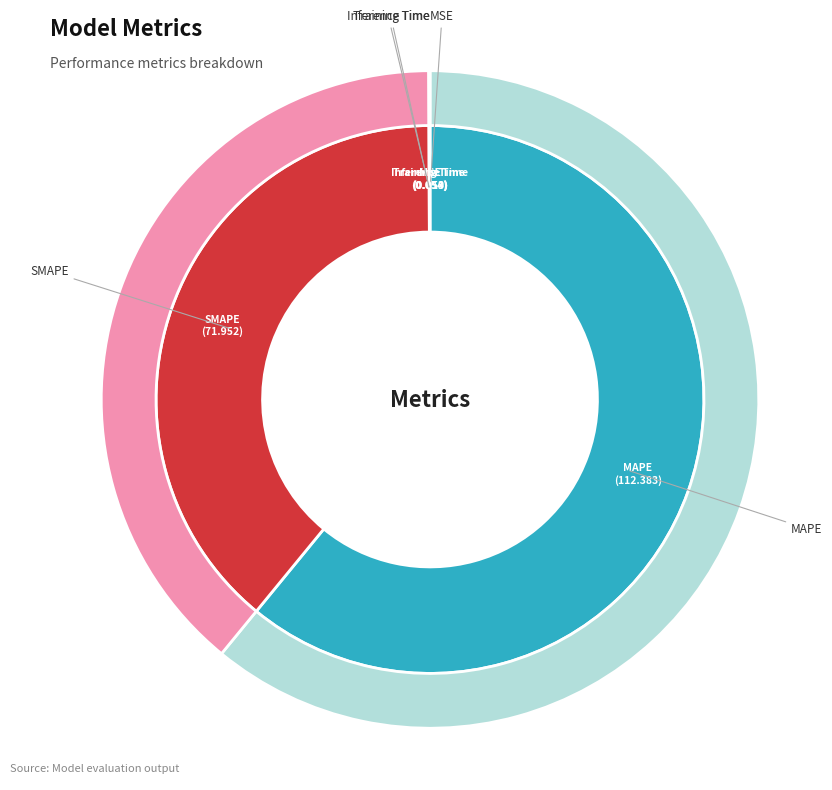

Combined, what portion of the pie is Inference Time and Training Time?

0.1%